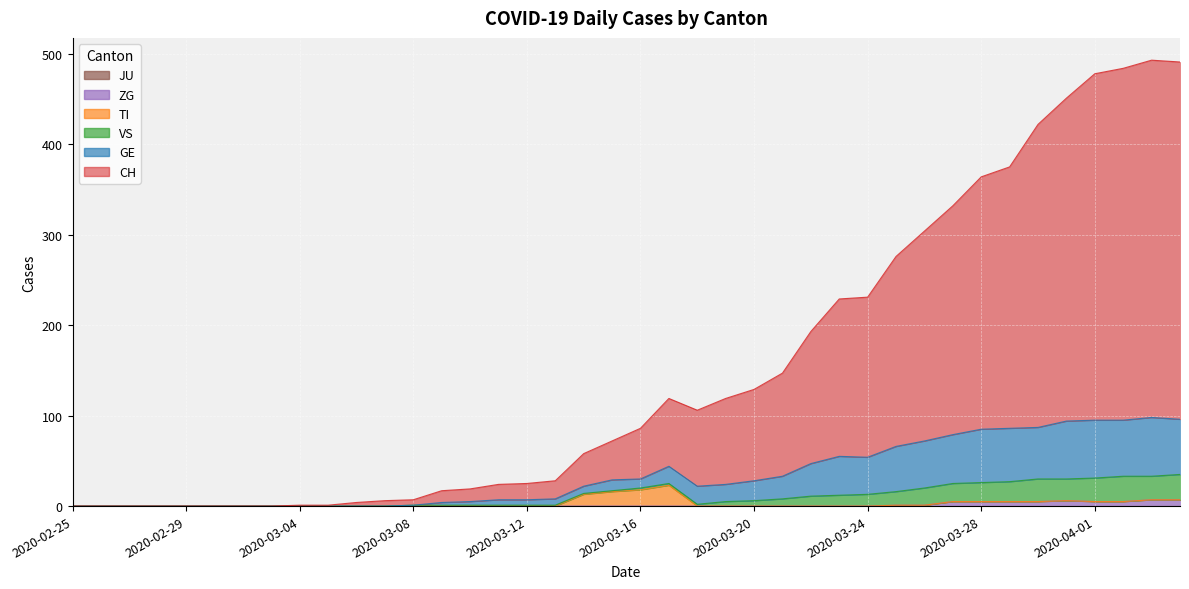

Rank the series at 2020-03-12 from lowest to highest value.

ZG, GE, CH